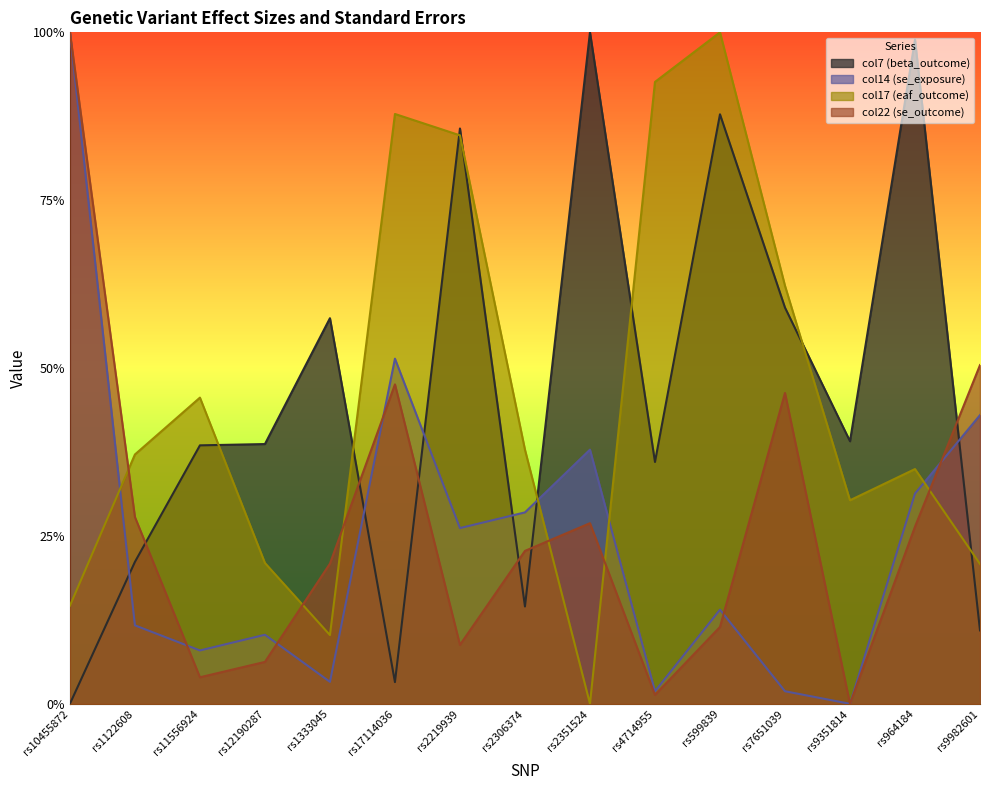

Which has a higher value, rs9982601 or rs4714955?

rs4714955